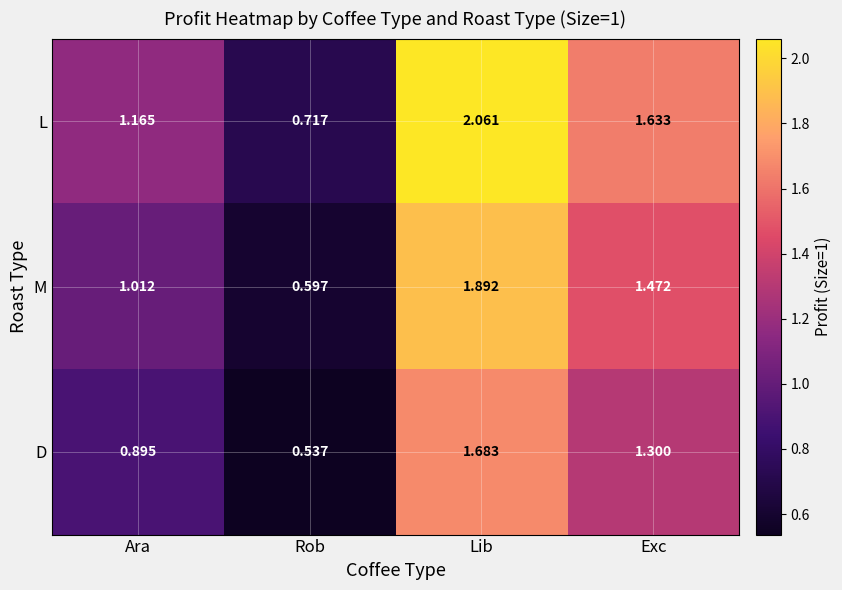

Which category has the highest value in the D series?

Lib